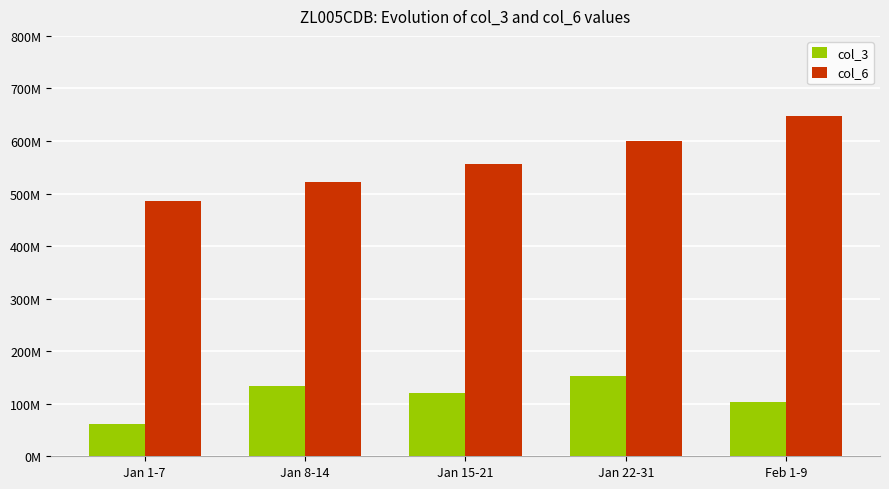

Are the bars grouped side by side (vs. stacked)?

Yes